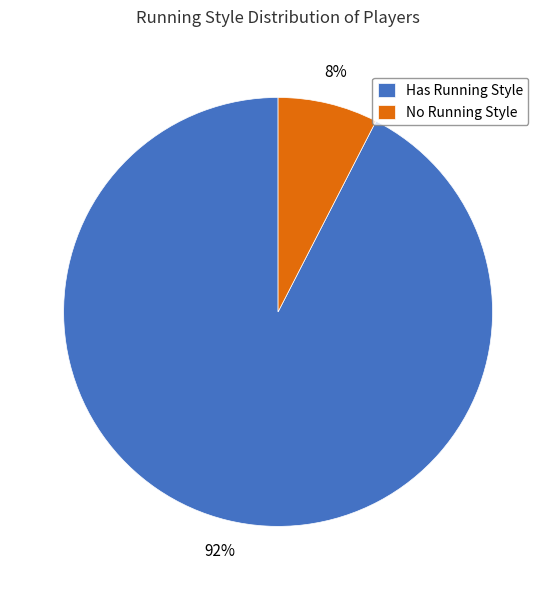

Is there any slice that represents more than half of the pie?

Yes